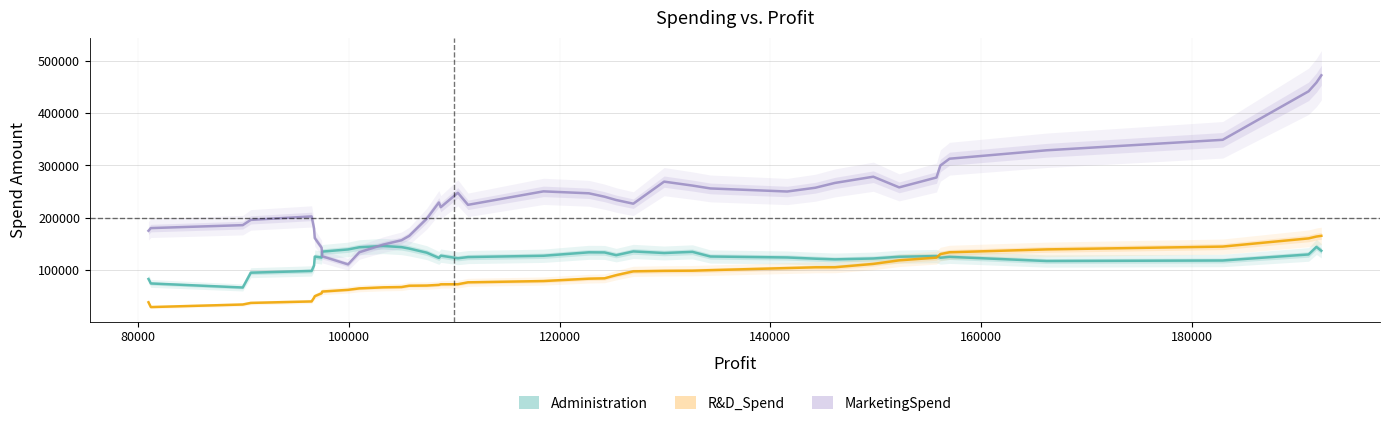

Which series has the widest spread of values?

MarketingSpend